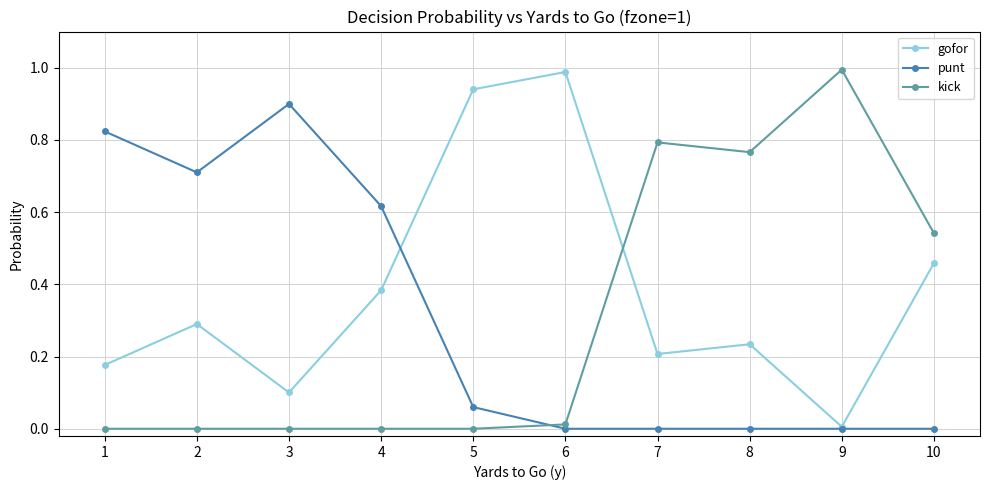

How many lines are shown in the chart?

3